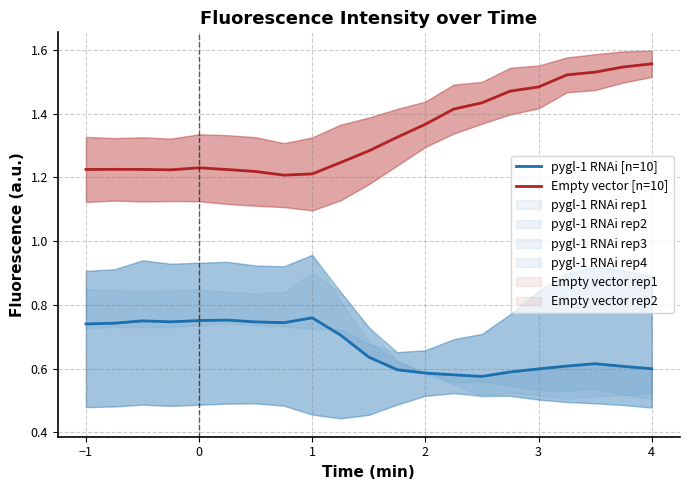

True or false: Empty vector [n=10] and pygl-1 RNAi [n=10] cross at least once.

False